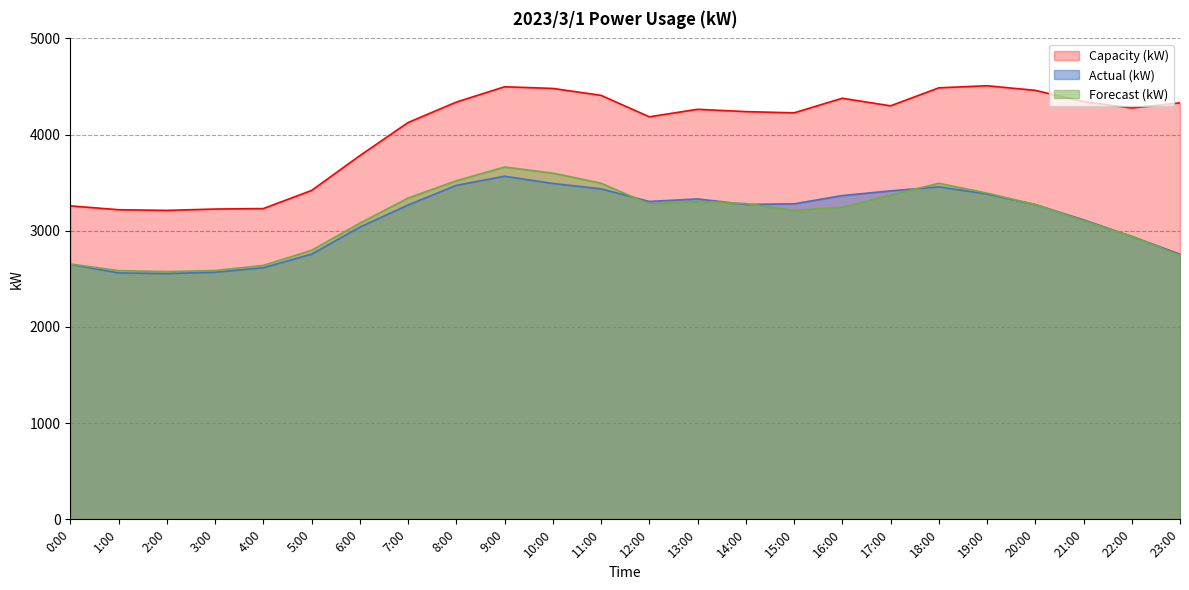

Which series changed the most between 15:00 and 18:00?

forecast_kW